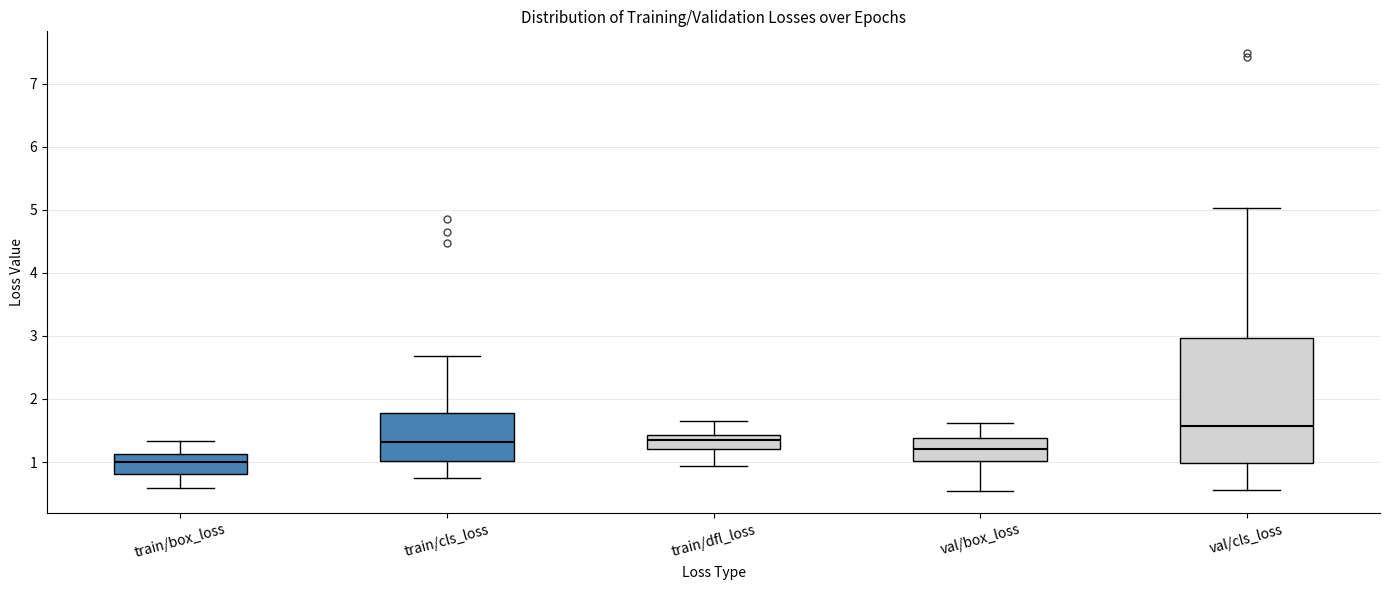

Reading left to right, read every box against the y-axis: the position of its median line, the range the box covers, and the ends of its whiskers. The values are not printed on the chart, so give them approximately, as read against the axis.

train/box_loss: median 1.0, box 0.8 to 1.1, whiskers 0.6 to 1.3
train/cls_loss: median 1.3, box 1.0 to 1.8, whiskers 0.7 to 2.7
train/dfl_loss: median 1.4 (just below the box's upper edge), box 1.2 to 1.4, whiskers 0.9 to 1.6
val/box_loss: median 1.2, box 1.0 to 1.4, whiskers 0.5 to 1.6
val/cls_loss: median 1.6, box 1.0 to 3.0, whiskers 0.6 to 5.0